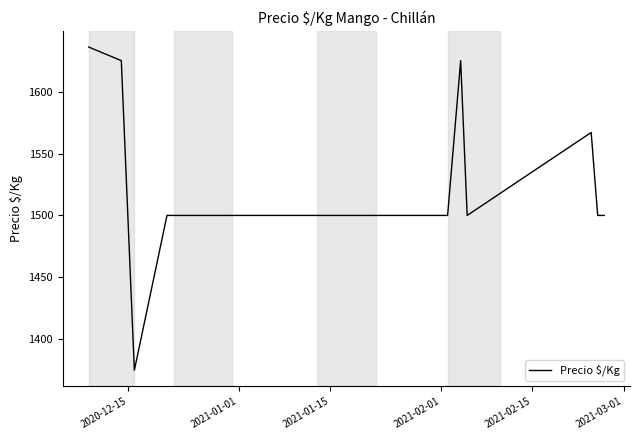

What is the difference between the maximum and minimum values?

261.0